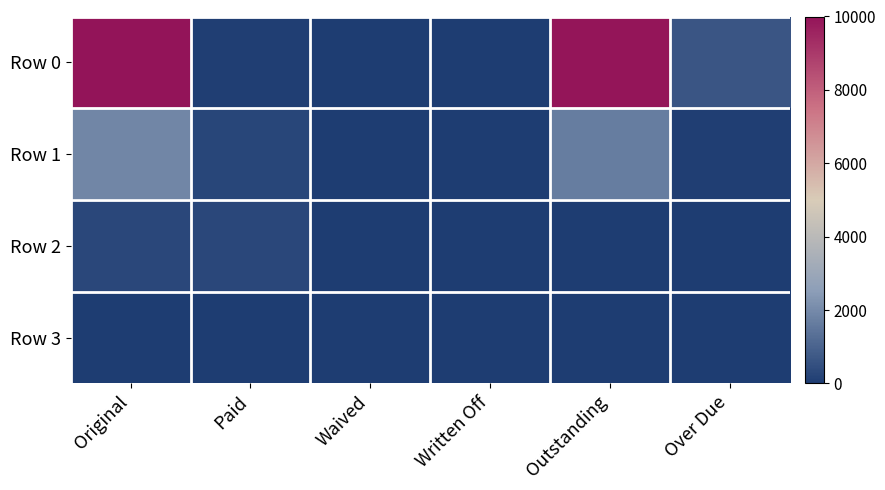

Between Paid and Waived, which series saw the biggest shift?

Row 2